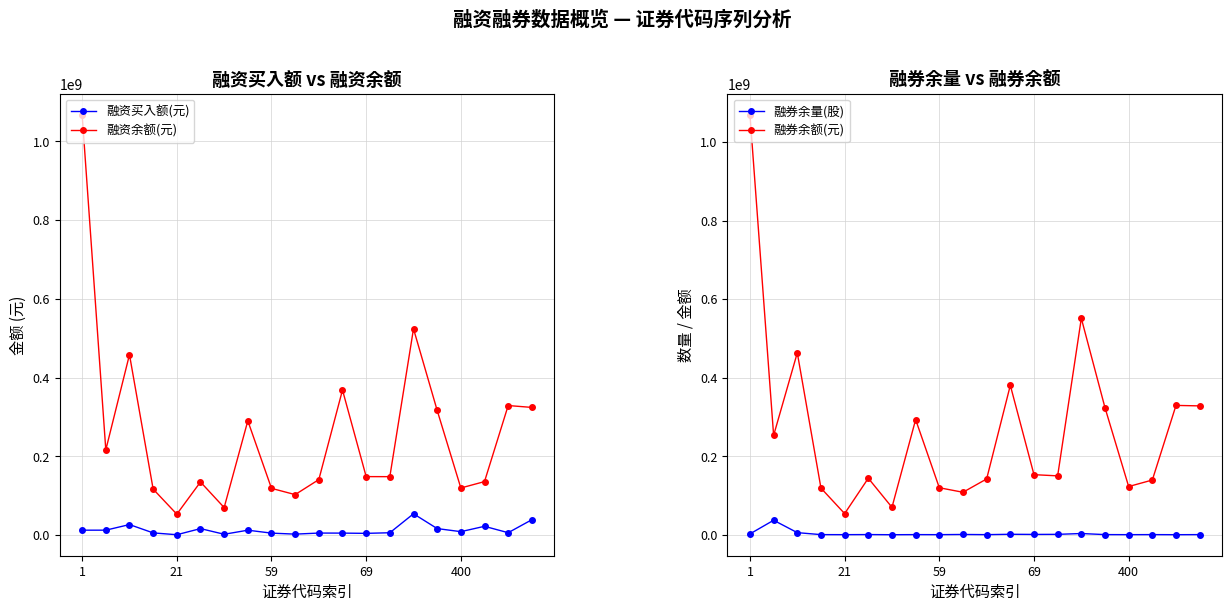

True or false: 融资余额(元) and 融资买入额(元) intersect in this chart.

False